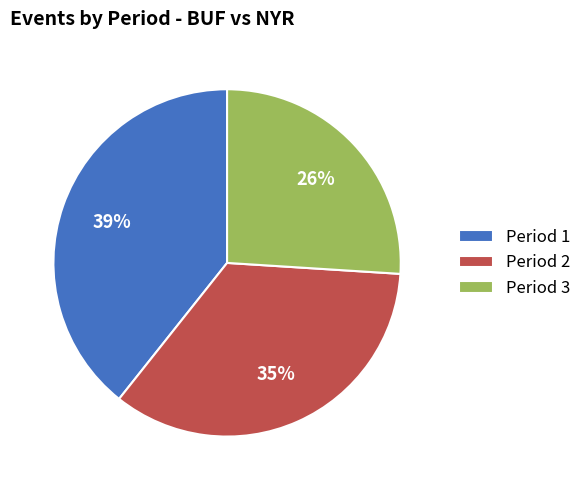

To the nearest percent, what is the average slice percentage?

33%